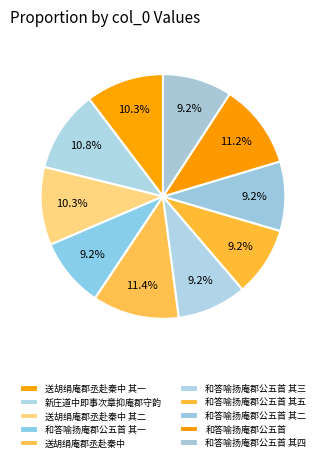

The 送胡绢庵郡丞赴秦中 其一 slice represents 10% of the pie. True or false?

True